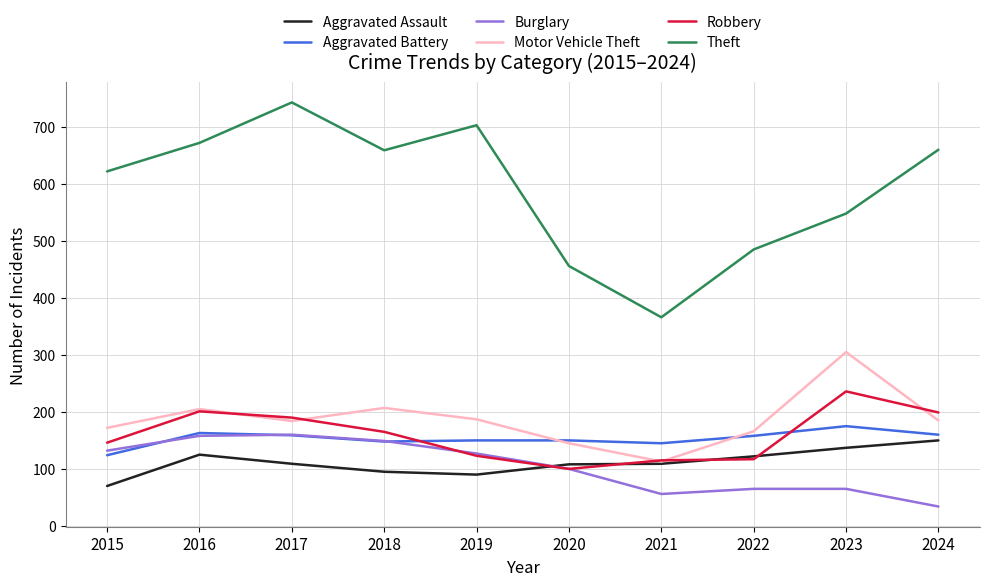

What are all the series names shown in the legend?

Aggravated Assault, Aggravated Battery, Burglary, Motor Vehicle Theft, Robbery, Theft